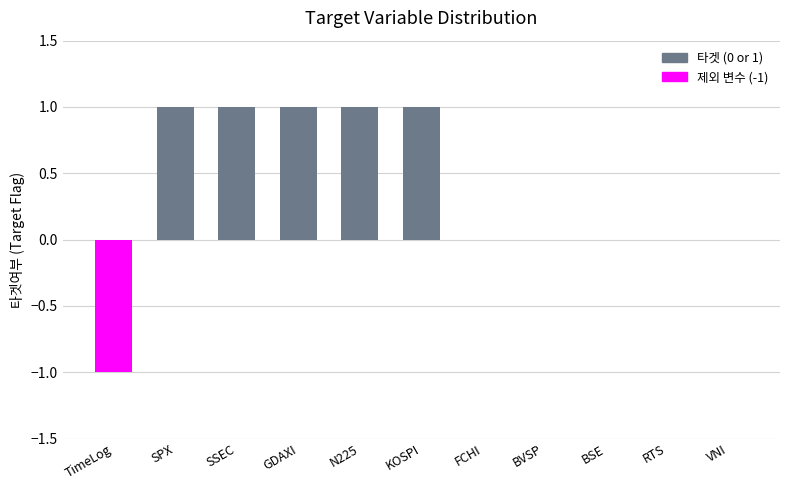

What is the change in value from TimeLog to FCHI?

+1